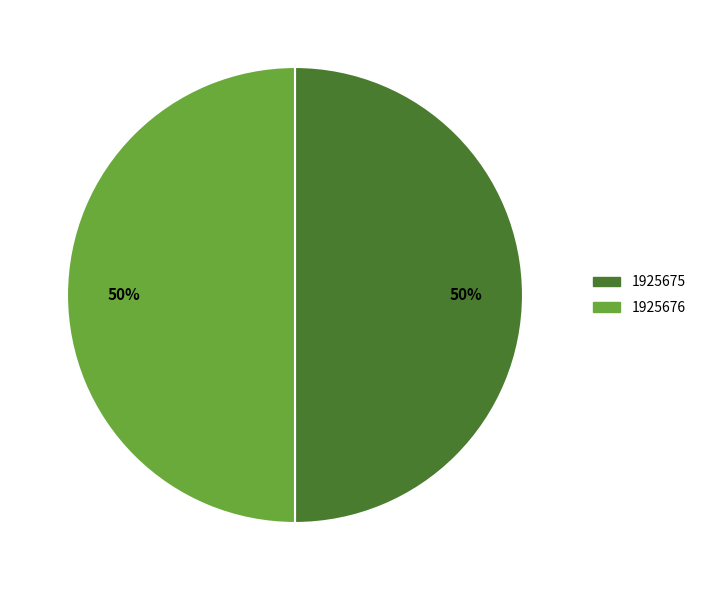

The 1925675 slice represents 50% of the pie. True or false?

True